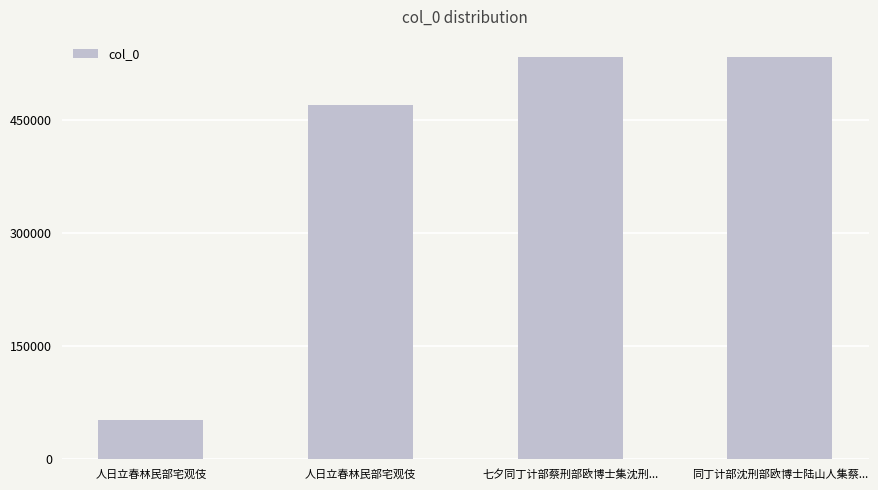

How many bars are there in total?

4